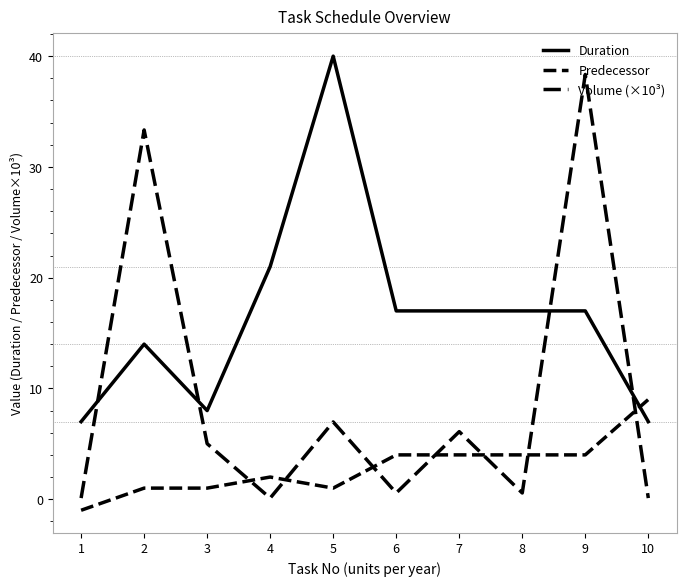

Does the chart have visible grid lines?

No